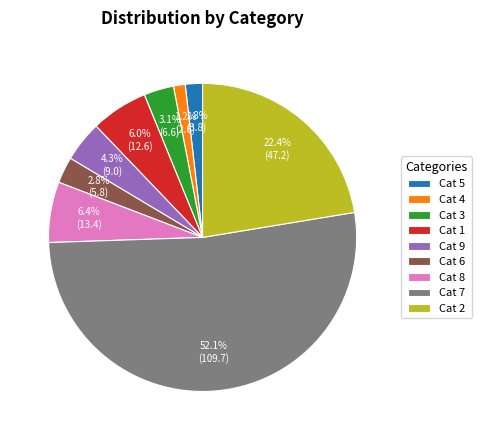

Is the sum of Cat 2 and Cat 7 greater than half?

Yes